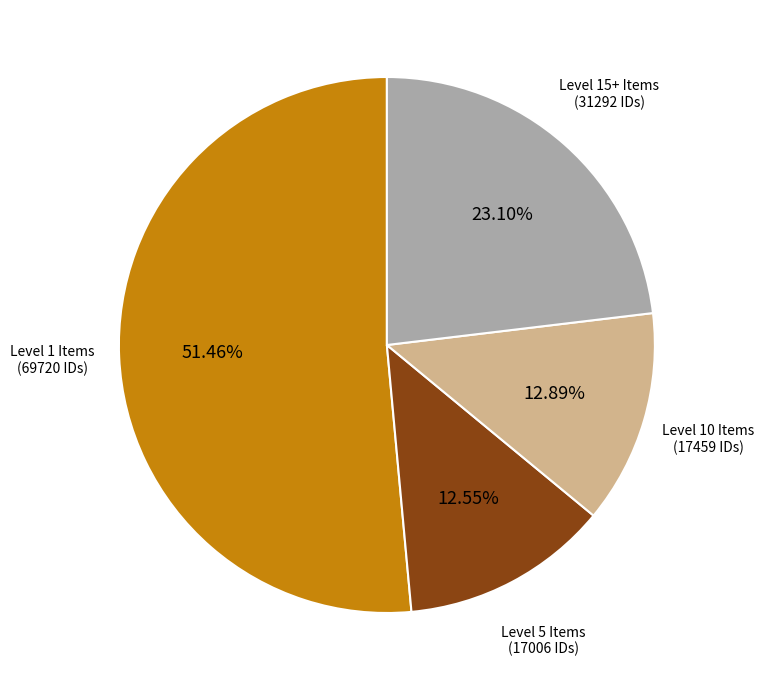

Is there a majority slice in this chart?

Yes